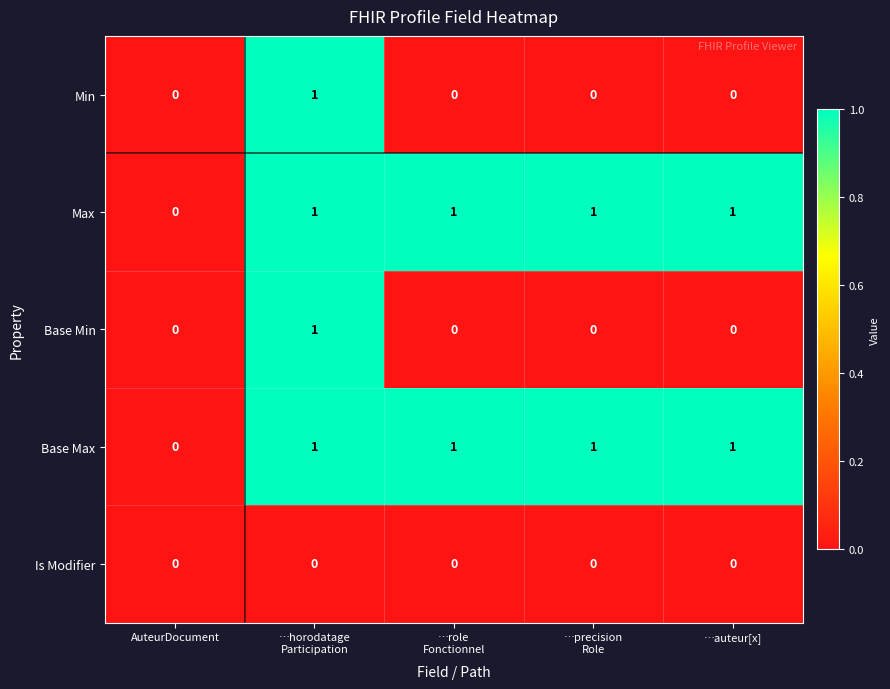

Reading left to right, list all the values displayed in this chart.

Min: 0	1	0	0	0
Max: 0	1	1	1	1
Base Min: 0	1	0	0	0
Base Max: 0	1	1	1	1
Is Modifier: 0	0	0	0	0